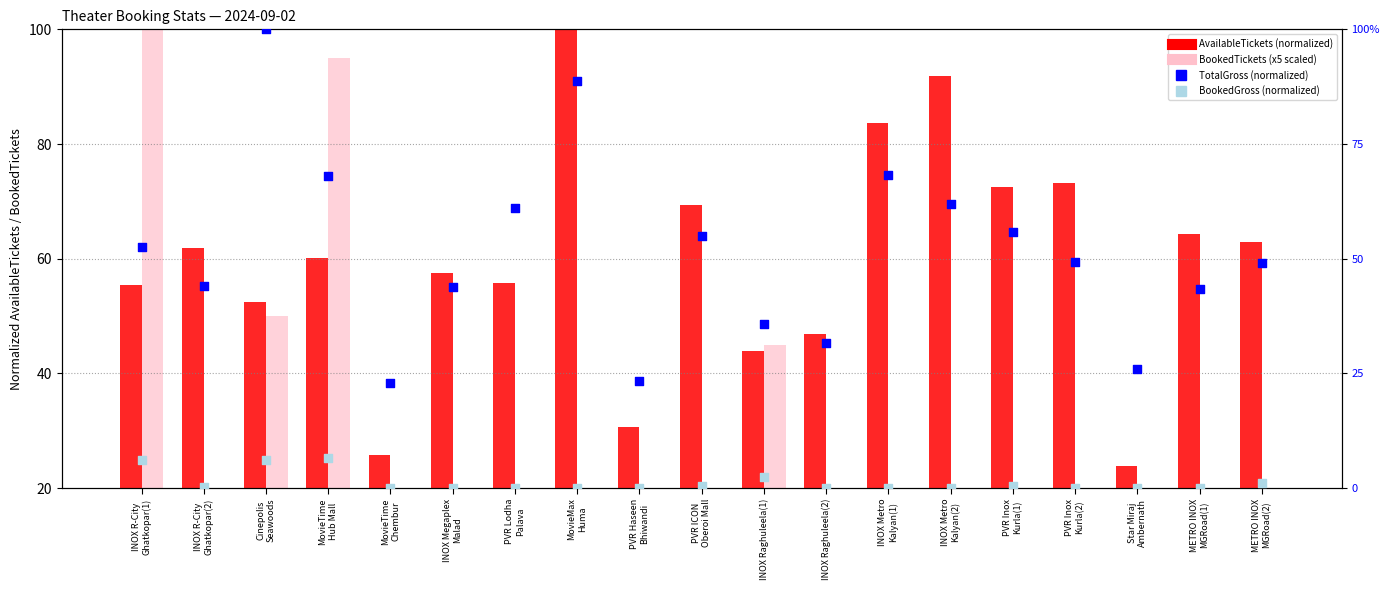

Which series reaches the maximum Y coordinate?

AvailableTickets (normalized)